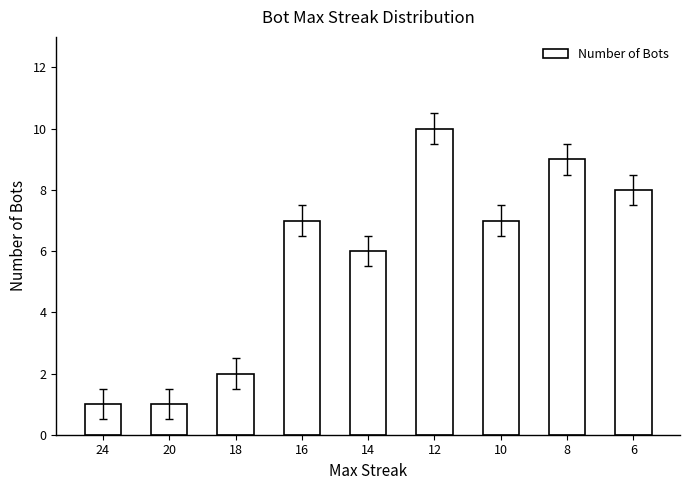

Reading left to right, extract all data points from this chart.

24=1	20=1	18=2	16=7	14=6	12=10	10=7	8=9	6=8